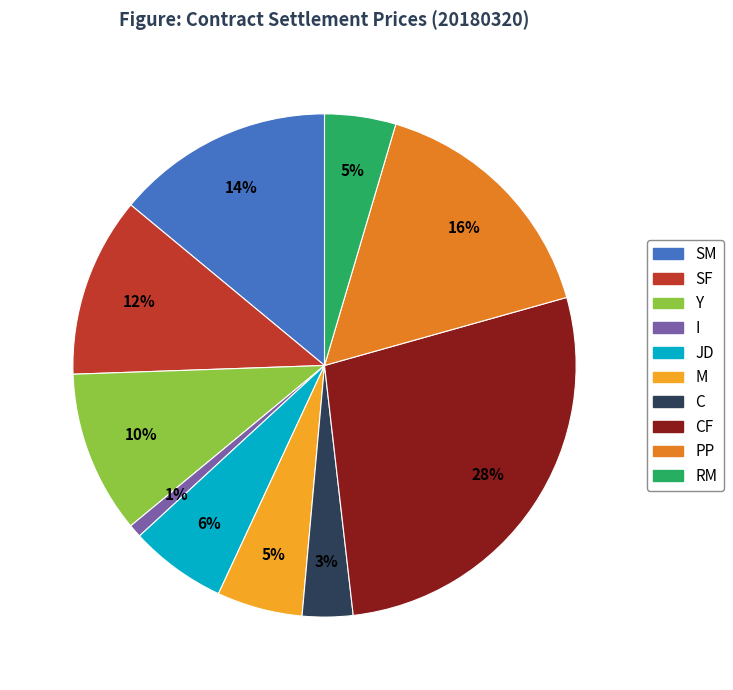

The JD slice represents 6% of the pie. True or false?

True